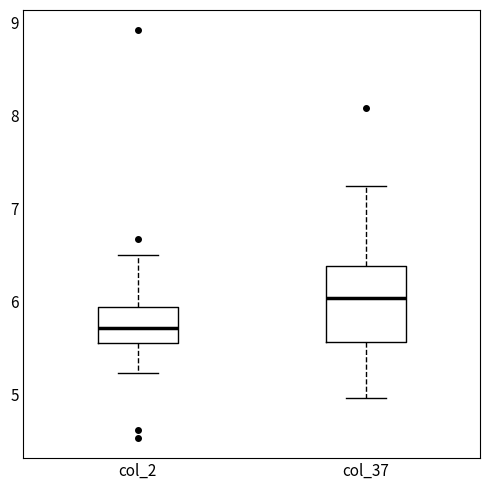

Reading left to right, read every box against the y-axis: the position of its median line, the range the box covers, and the ends of its whiskers. The values are not printed on the chart, so give them approximately, as read against the axis.

col_2: median 5.7, box 5.5 to 5.9, whiskers 5.2 to 6.5
col_37: median 6.0, box 5.6 to 6.4, whiskers 5.0 to 7.2